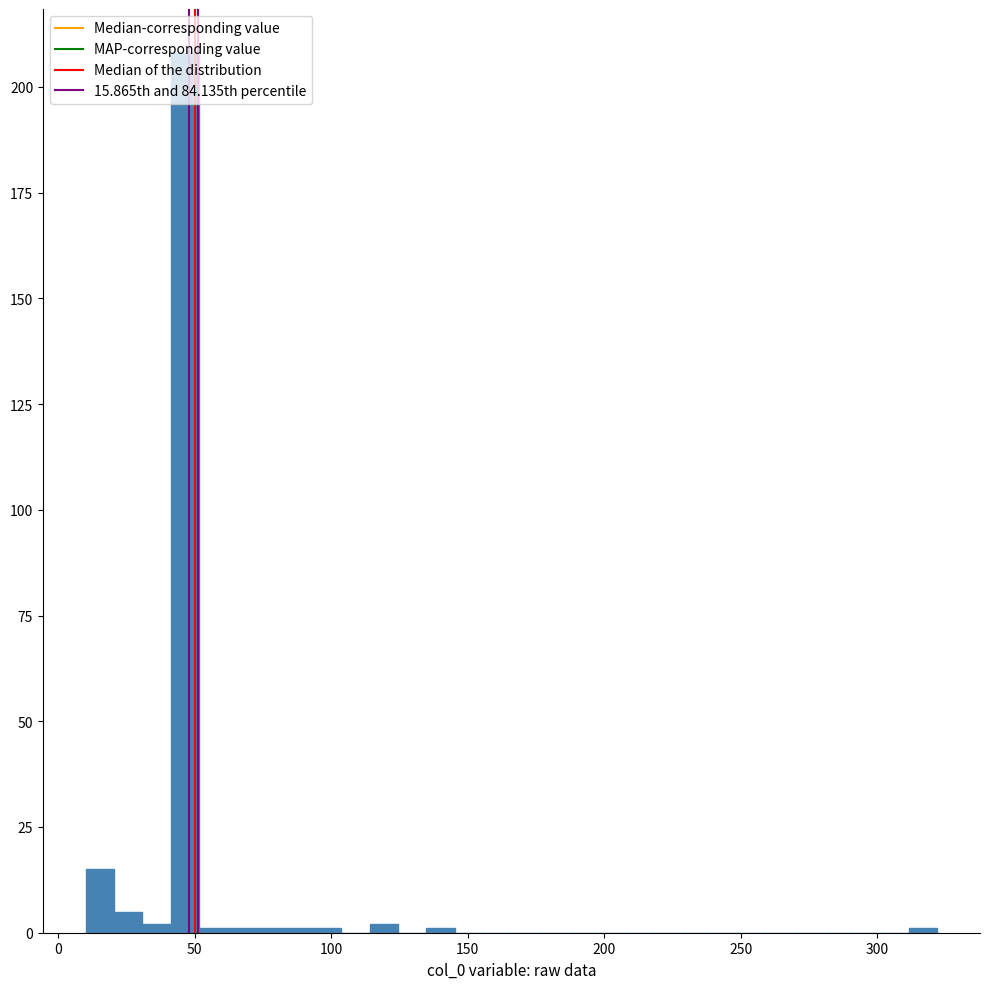

Read against the x-axis, roughly where is the centre of the tallest bar?

45